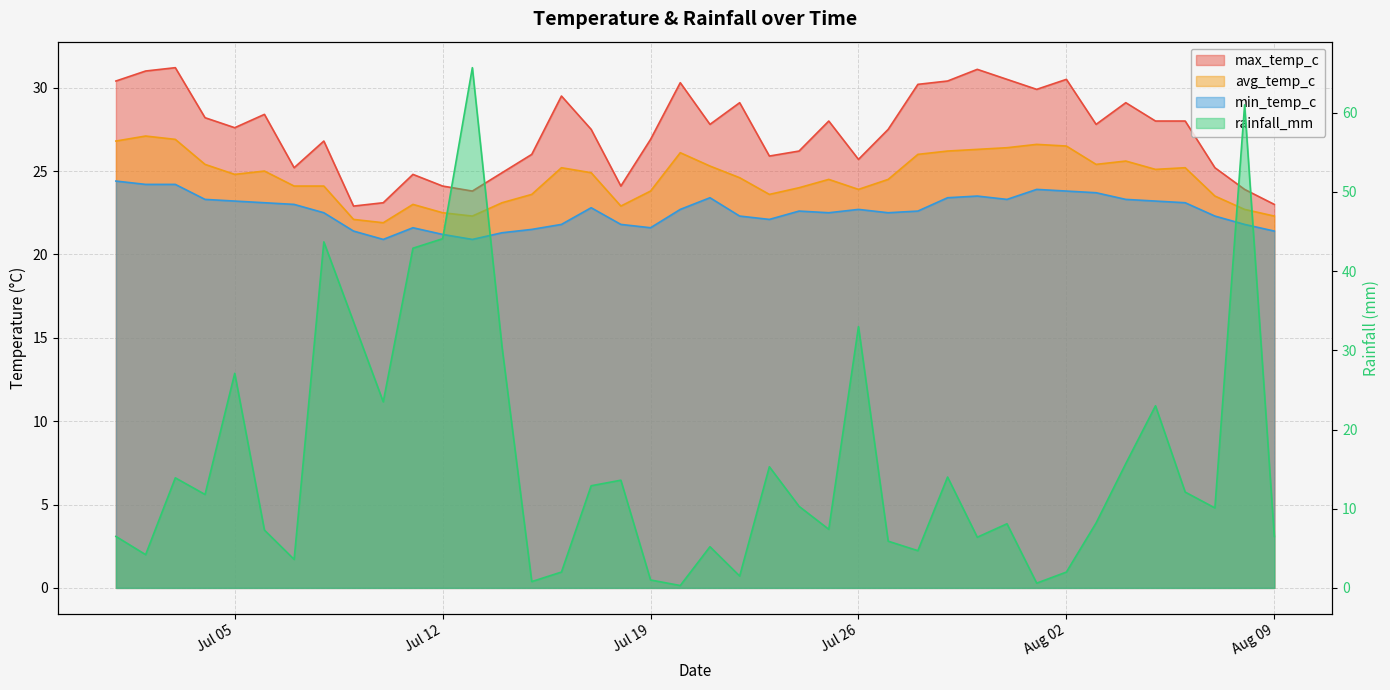

Which category has the lowest value across all series?

2022-07-20